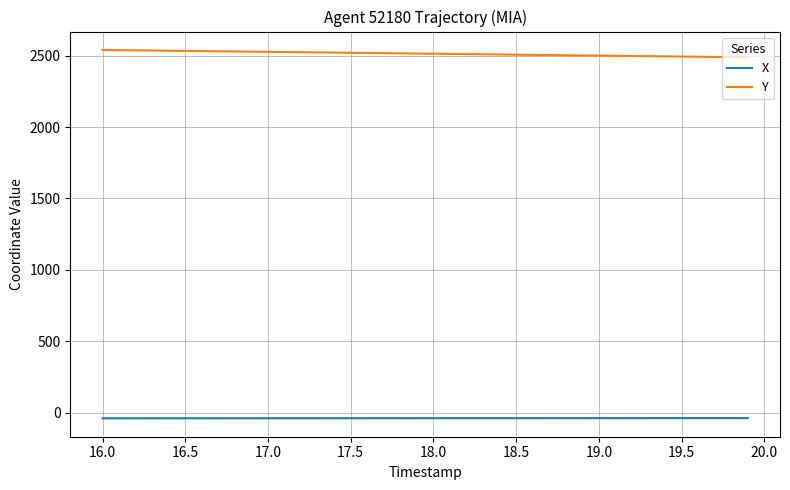

True or false: X and Y cross at least once.

False